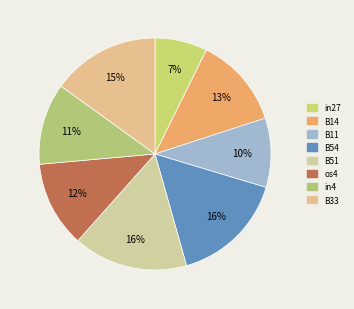

What is the smallest slice in the pie chart?

in27